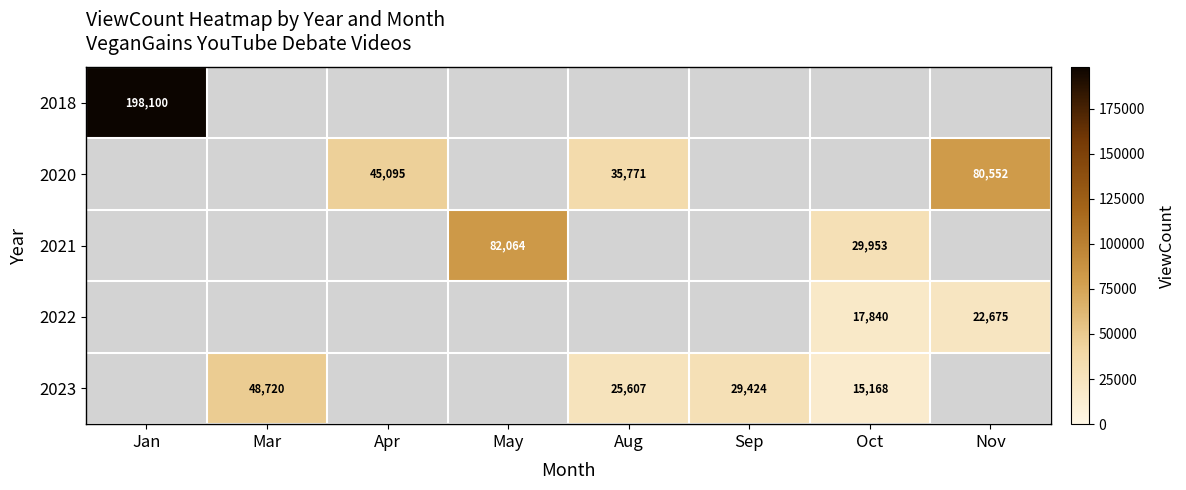

The value of 2023 at Sep is 6136. True or false?

False